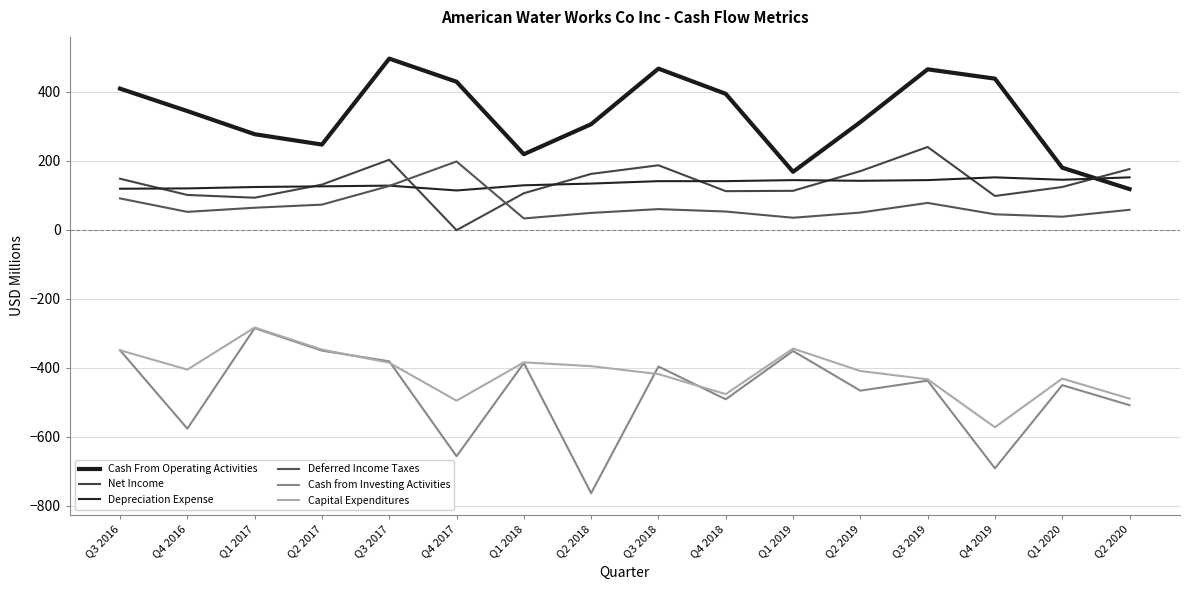

Is the value of Cash From Operating Activities at Q2 2019 greater than the value of Net Income at Q4 2018?

Yes